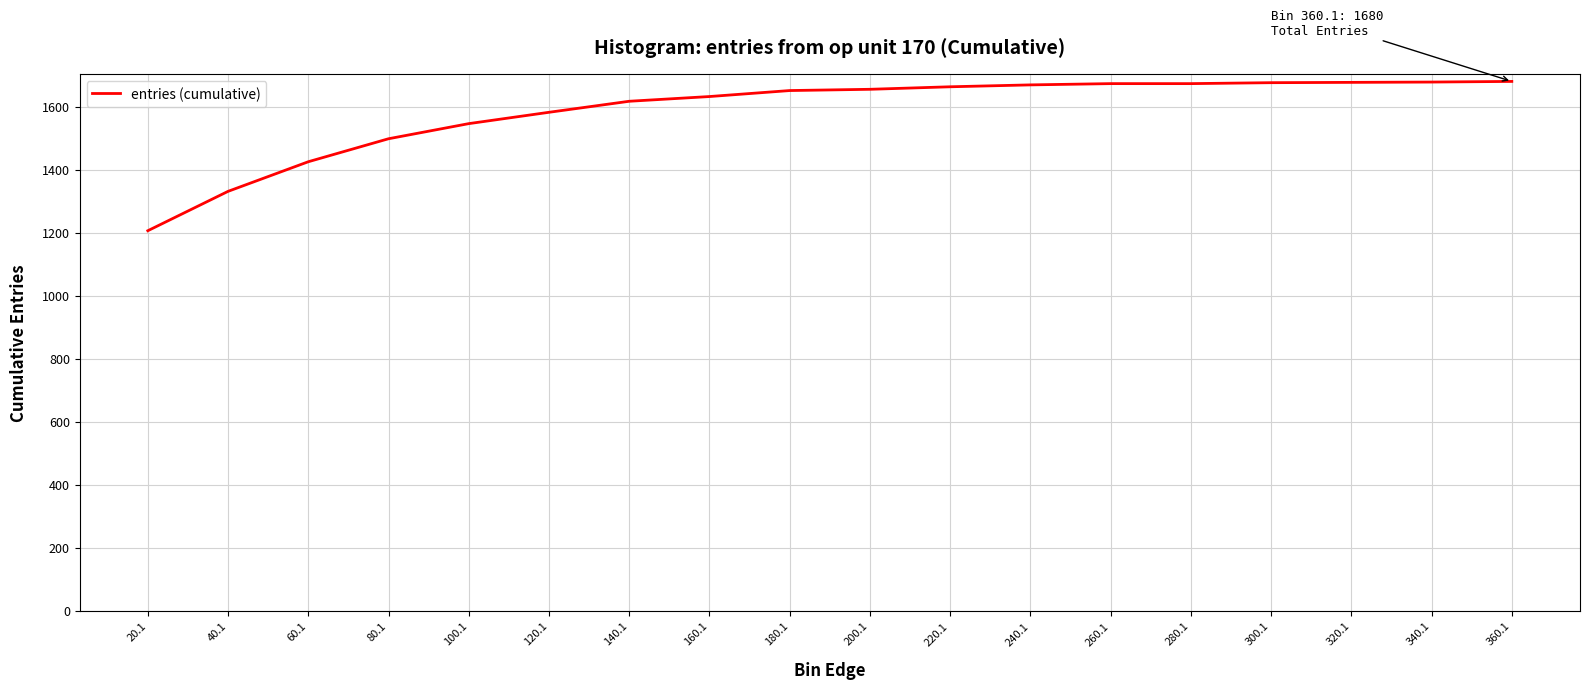

Read the value at 20.1, to the nearest 50.

1200